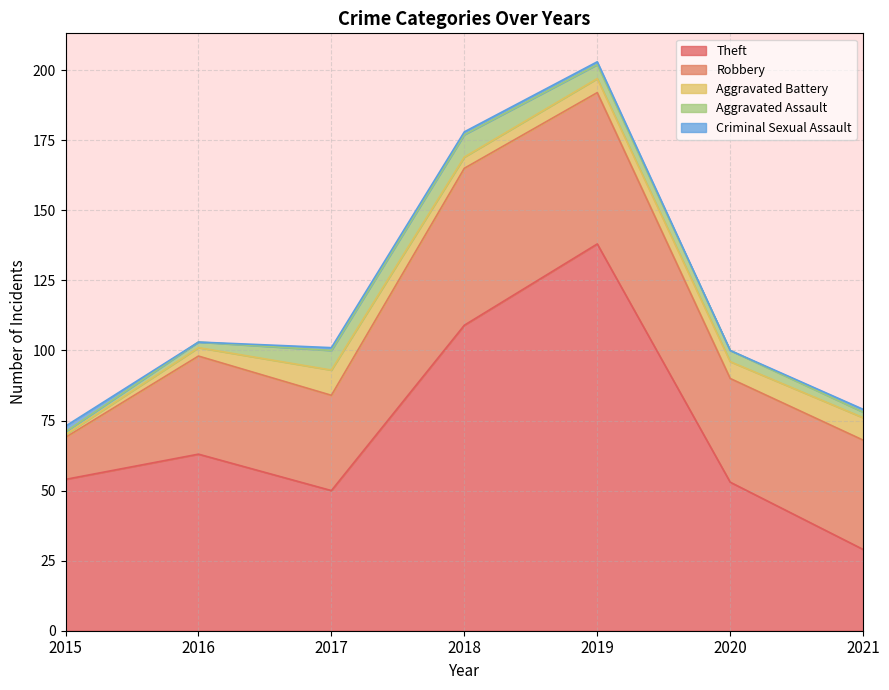

How many times do Robbery and Theft cross each other?

1